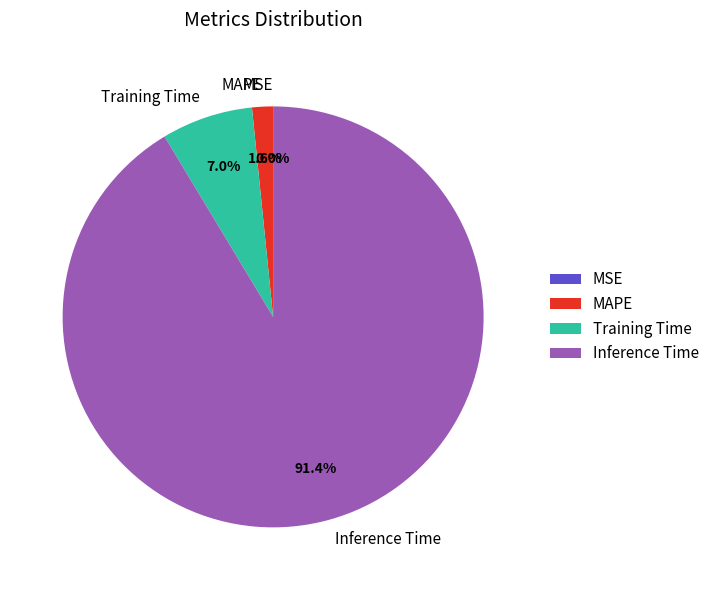

What is the smallest slice in the pie chart?

MSE